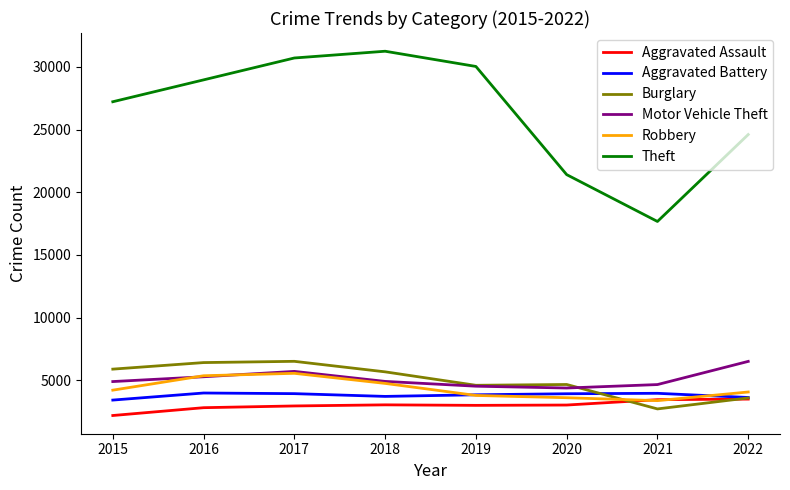

Where does the Motor Vehicle Theft series first go above 4902?

2016